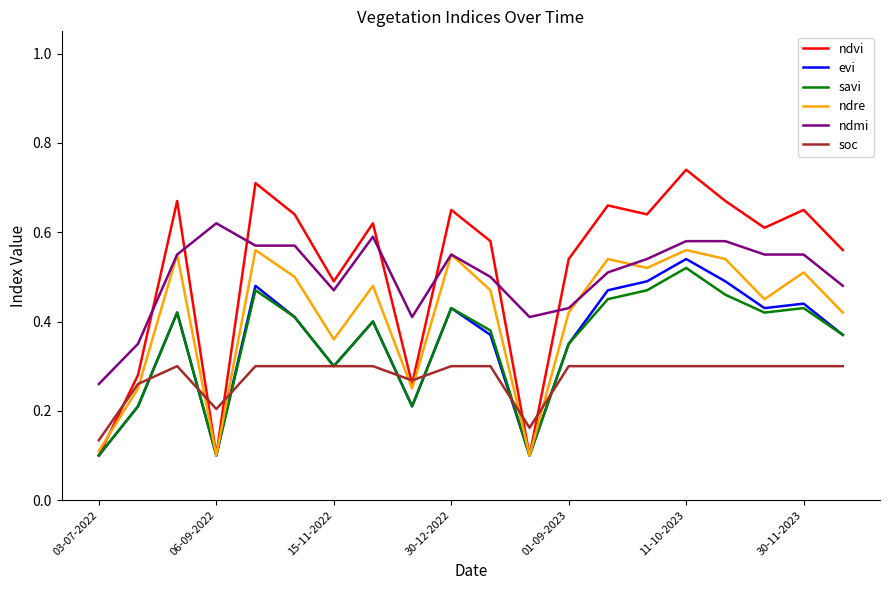

How many ndvi values are between 0 and 1?

20